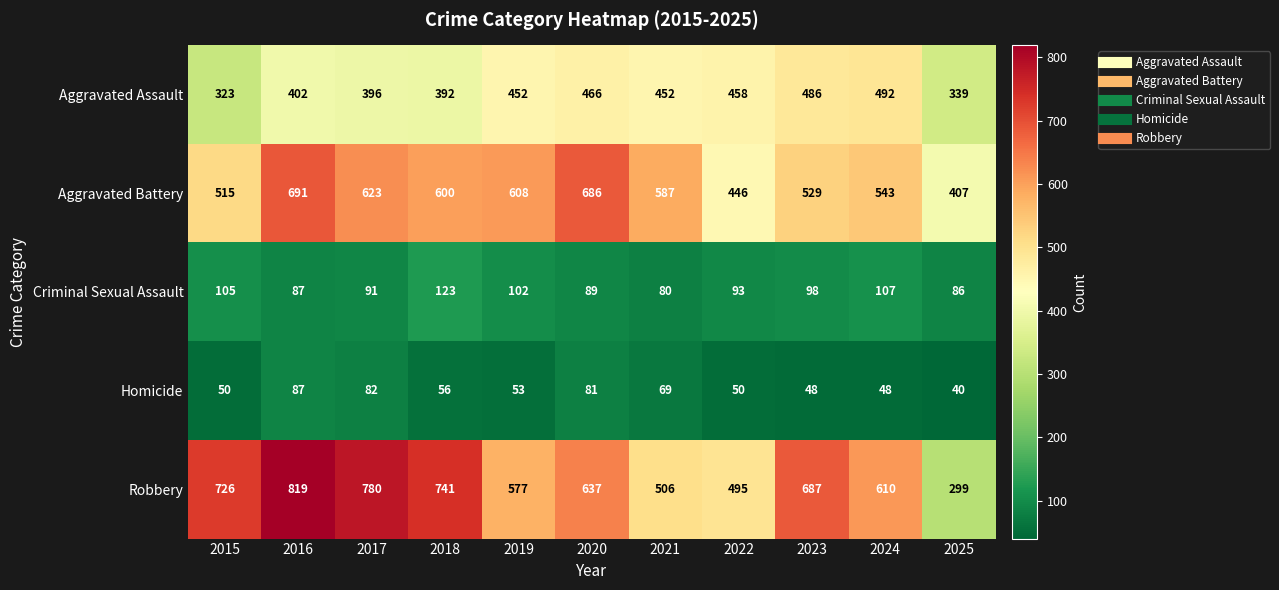

The value of Robbery at 2021 is 506. True or false?

True